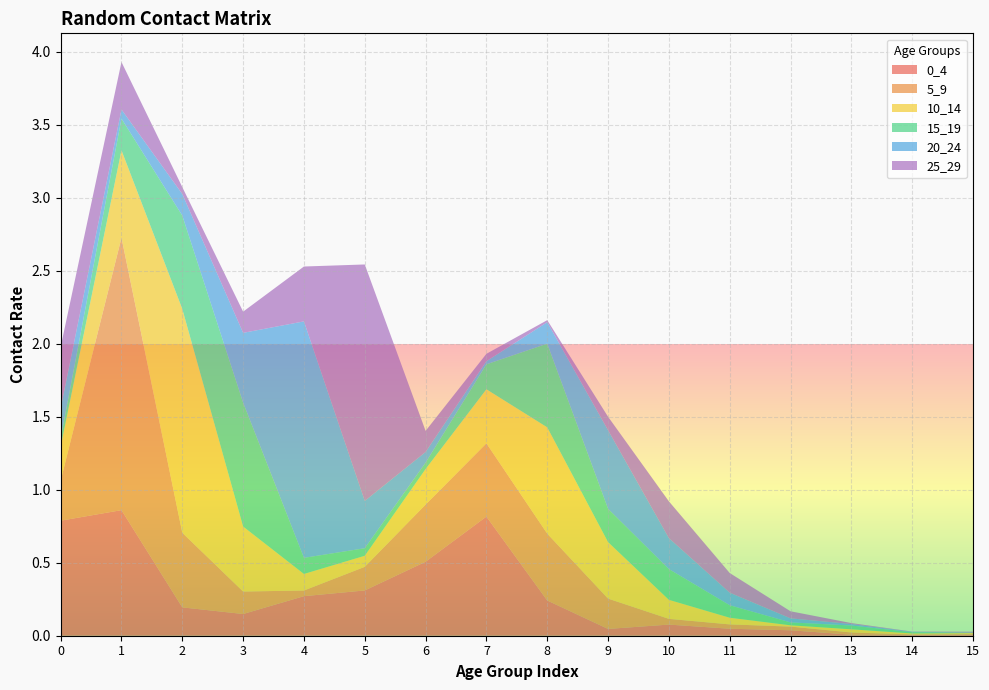

Reading right to left, list all the values displayed in this chart.

0_4: 0.0	0.0	0.0	0.0	0.0	0.1	0.0	0.2	0.8	0.5	0.3	0.3	0.1	0.2	0.9	0.8
5_9: 0.0	0.0	0.0	0.0	0.0	0.0	0.2	0.5	0.5	0.4	0.2	0.0	0.2	0.5	1.9	0.3
10_14: 0.0	0.0	0.0	0.0	0.0	0.1	0.4	0.7	0.4	0.2	0.1	0.1	0.4	1.5	0.6	0.2
15_19: 0.0	0.0	0.0	0.0	0.1	0.2	0.2	0.6	0.2	0.0	0.1	0.1	0.8	0.6	0.2	0.1
20_24: 0.0	0.0	0.0	0.0	0.1	0.2	0.5	0.1	0.0	0.1	0.3	1.6	0.5	0.1	0.1	0.2
25_29: 0.0	0.0	0.0	0.0	0.1	0.3	0.1	0.0	0.1	0.1	1.6	0.4	0.1	0.0	0.3	0.4